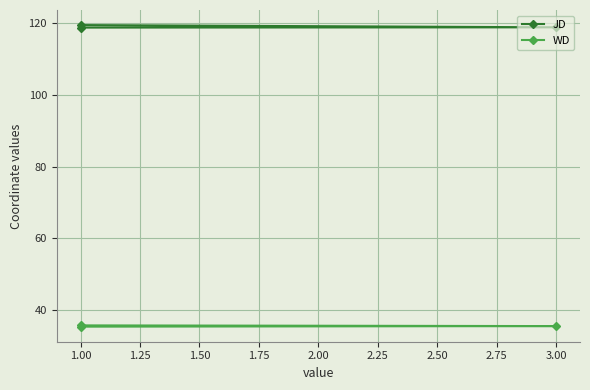

Is the value of WD at 1.00 greater than the value of JD at 1.00?

No